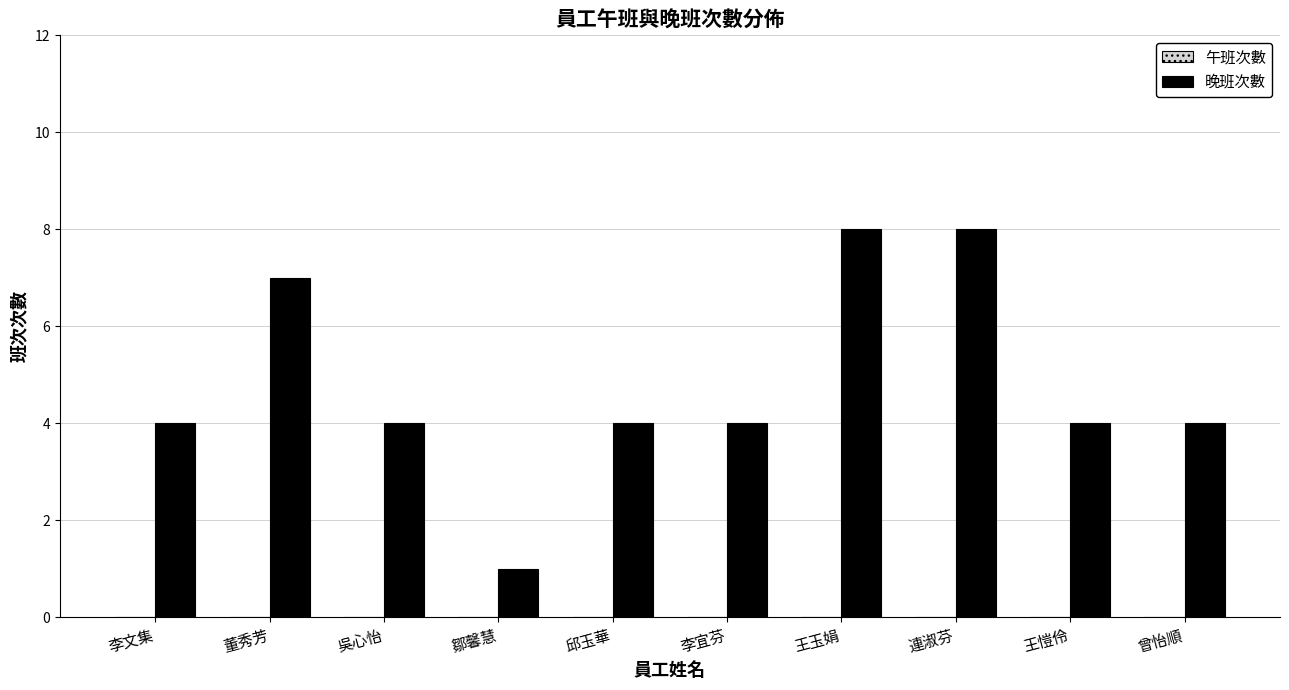

What is the label of the 3rd bar from the left?

吳心怡